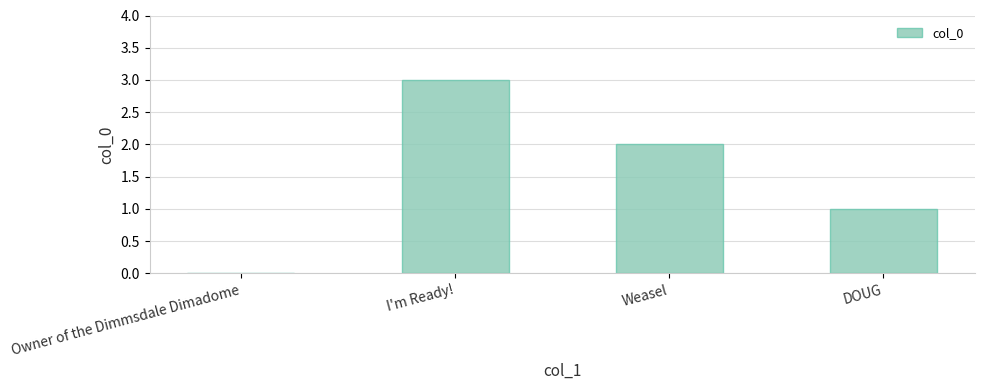

Reading left to right, extract all data points from this chart.

0	3	2	1